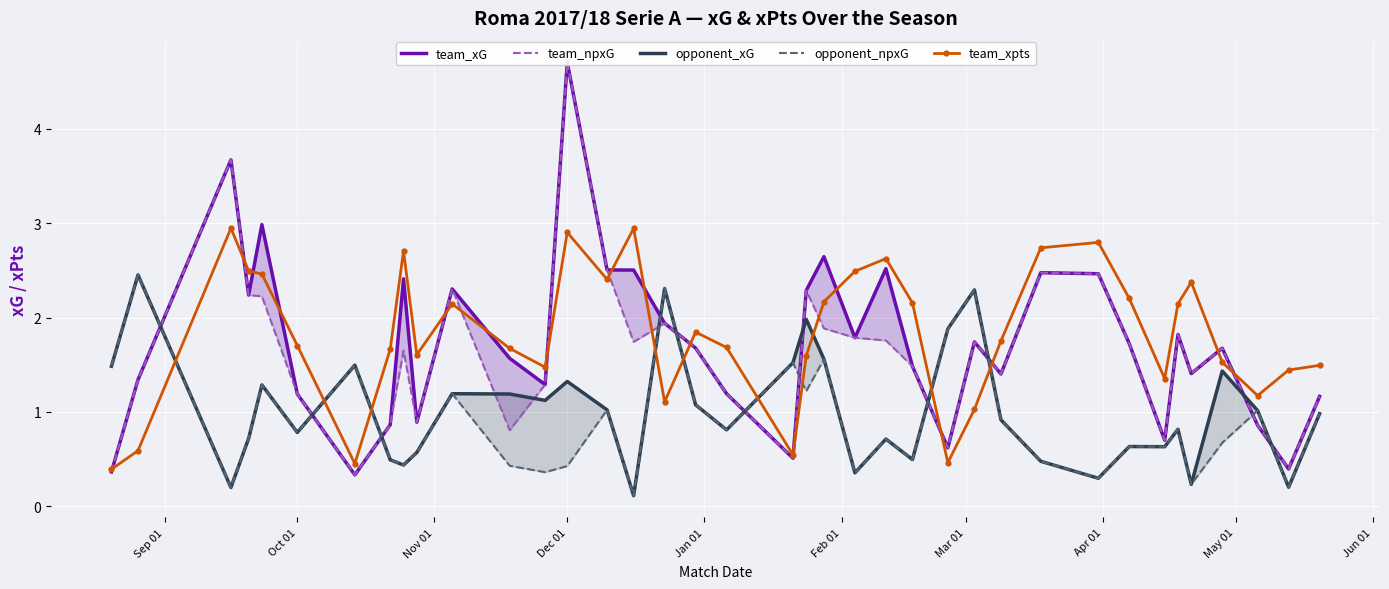

The team_xpts series shows 0.8 at Oct 01. True or false?

False